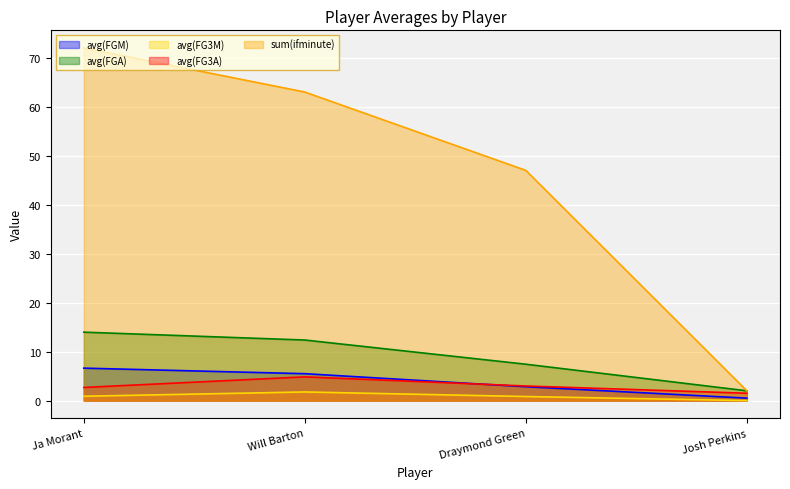

At which category does the chart reach its minimum across all series?

Josh Perkins